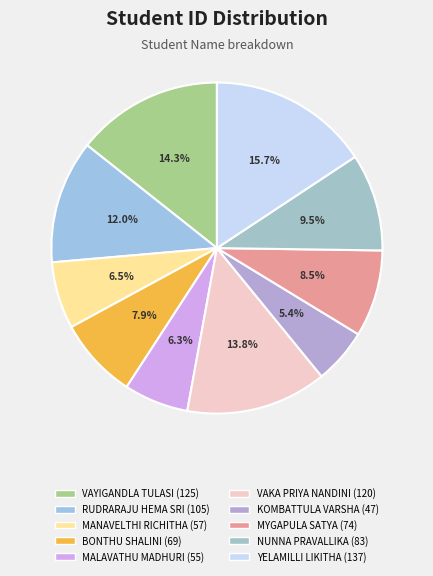

To the nearest percent, what is the difference between the RUDRARAJU HEMA SRI and MANAVELTHI RICHITHA slice percentages?

6%